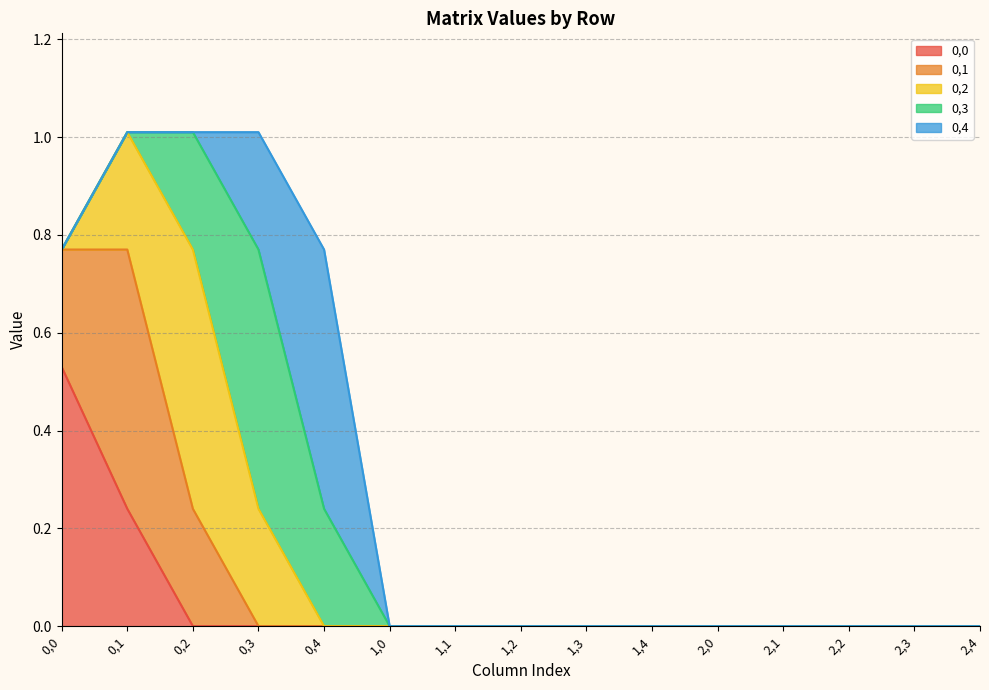

Which has a higher value, 0,4 or 1,3?

0,4